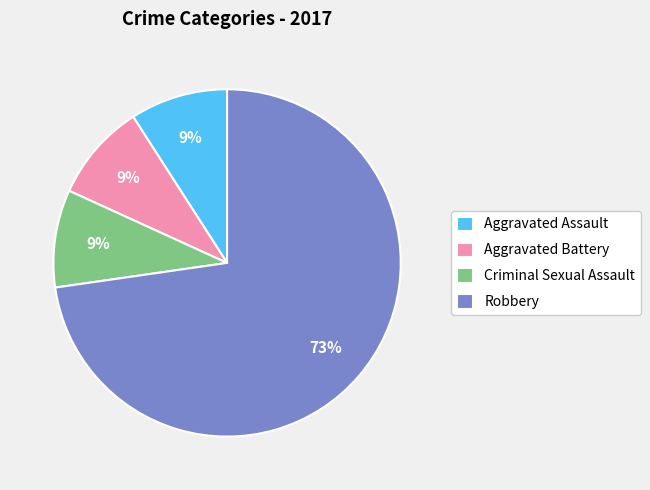

The Aggravated Assault slice represents 9% of the pie. True or false?

True